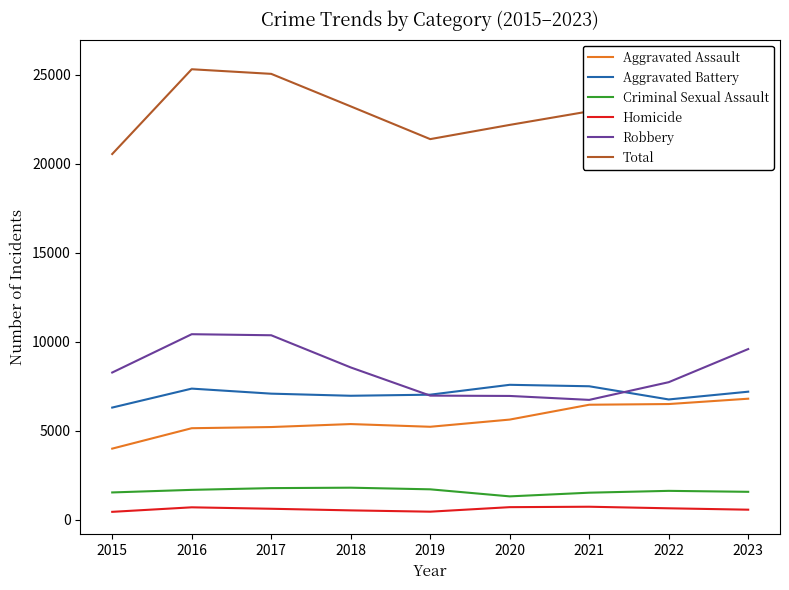

Is the value of Homicide at 2017 greater than the value of Aggravated Battery at 2023?

No